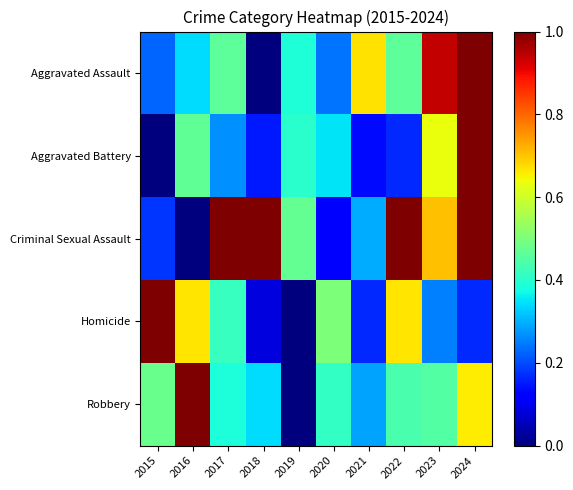

Reading left to right, extract all data points from this chart.

Aggravated Assault: 2015=0.2	2016=0.3	2017=0.5	2018=0.0	2019=0.4	2020=0.2	2021=0.7	2022=0.5	2023=0.9	2024=1.0
Aggravated Battery: 2015=0.0	2016=0.5	2017=0.3	2018=0.1	2019=0.4	2020=0.3	2021=0.1	2022=0.2	2023=0.6	2024=1.0
Criminal Sexual Assault: 2015=0.2	2016=0.0	2017=1.0	2018=1.0	2019=0.5	2020=0.1	2021=0.3	2022=1.0	2023=0.7	2024=1.0
Homicide: 2015=1.0	2016=0.7	2017=0.4	2018=0.1	2019=0.0	2020=0.5	2021=0.2	2022=0.7	2023=0.2	2024=0.2
Robbery: 2015=0.5	2016=1.0	2017=0.4	2018=0.3	2019=0.0	2020=0.4	2021=0.3	2022=0.4	2023=0.5	2024=0.7